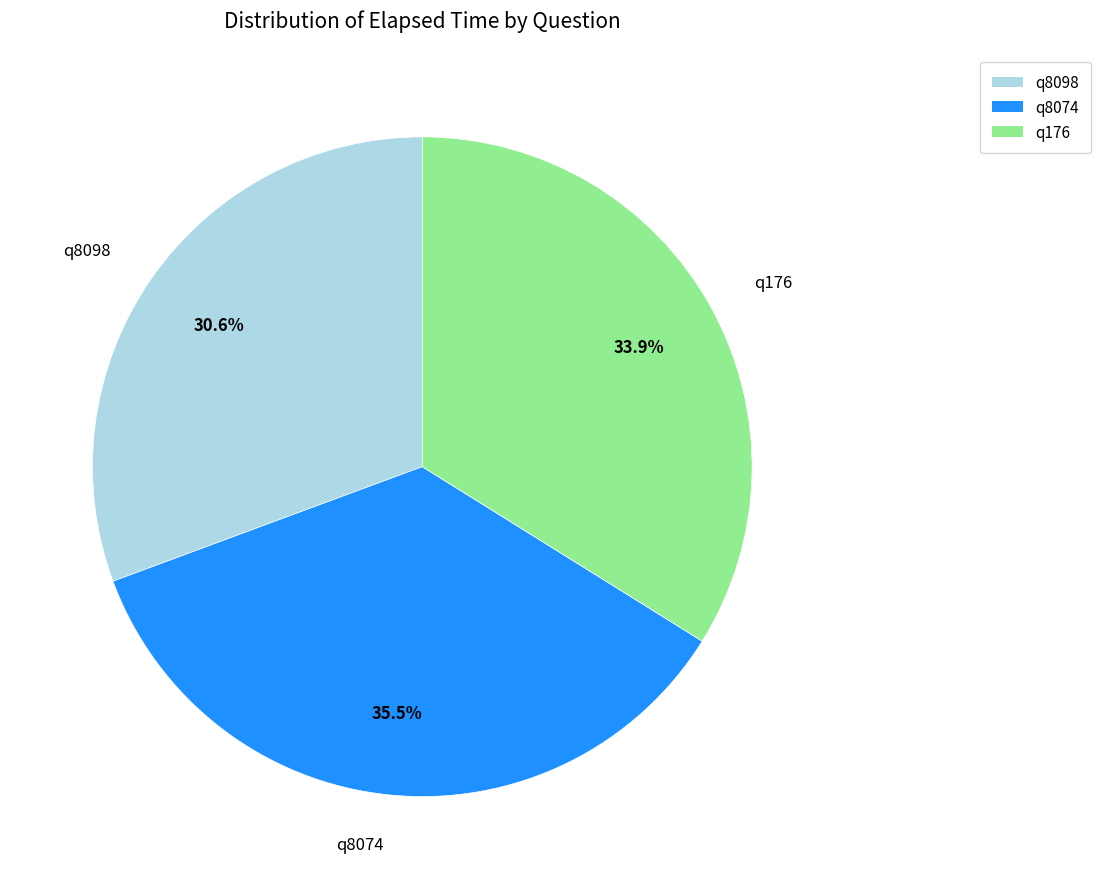

Combined, do q8074 and q176 account for over 50%?

Yes